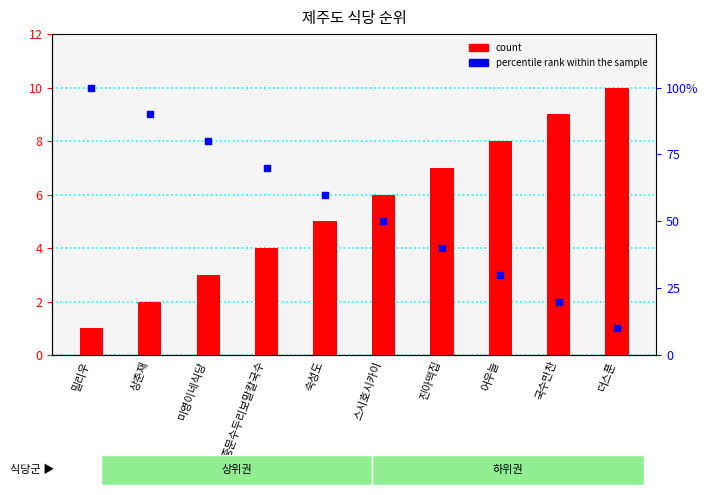

Which series has the largest total across all categories?

percentile rank within the sample